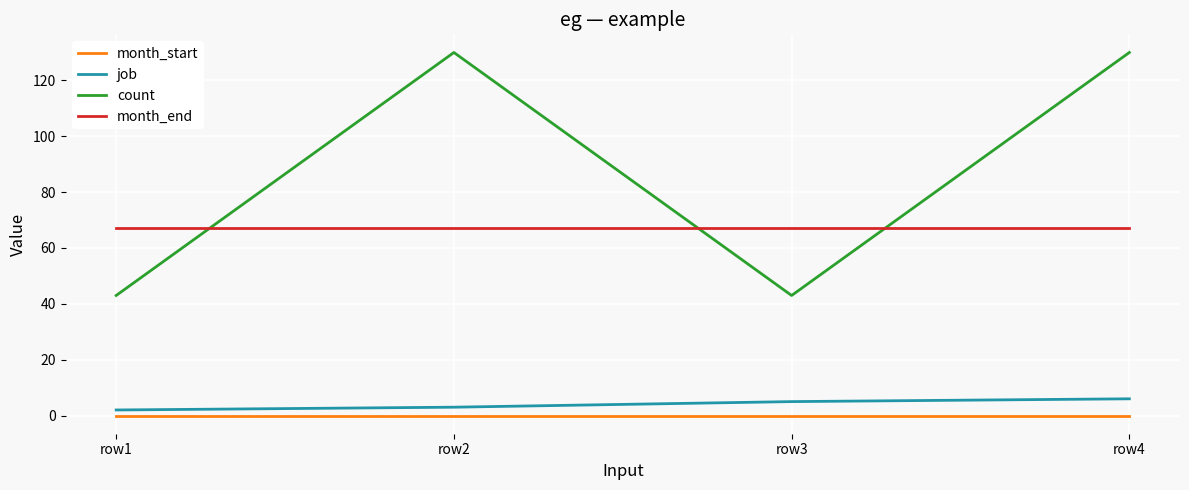

True or false: month_start and month_end intersect in this chart.

False